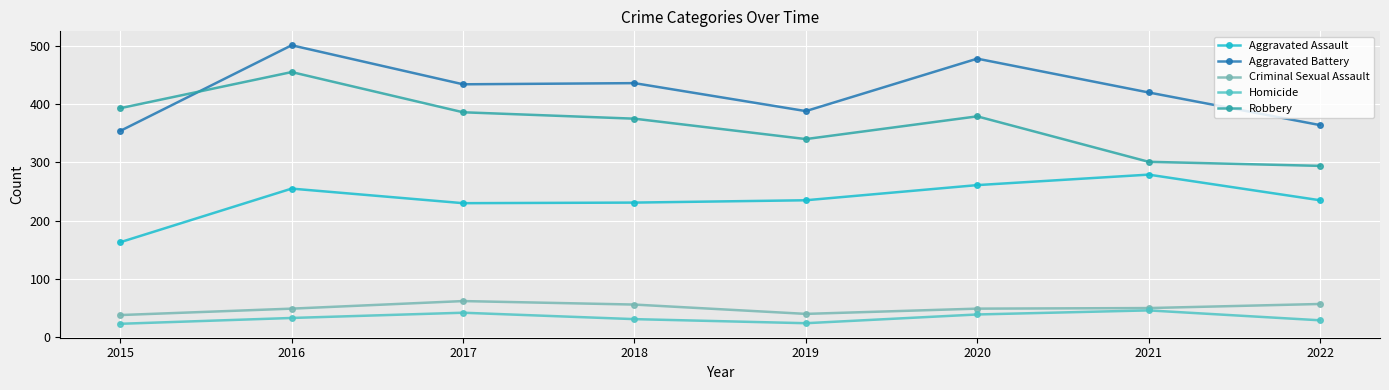

True or false: Aggravated Assault has more than 1 points higher than both neighbors.

True